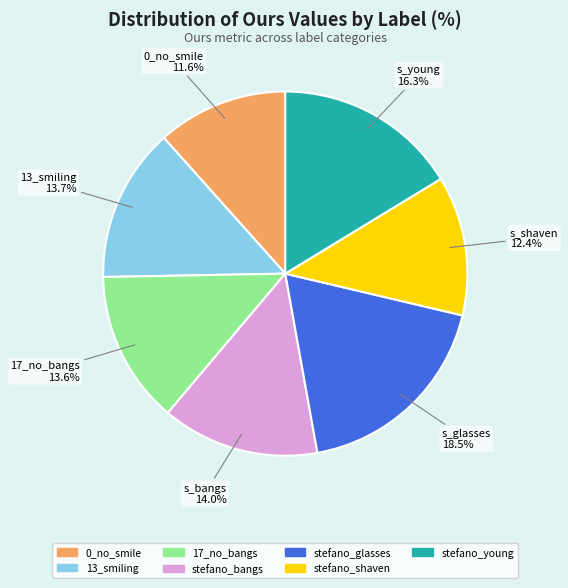

Is stefano_glasses the majority of the pie?

No